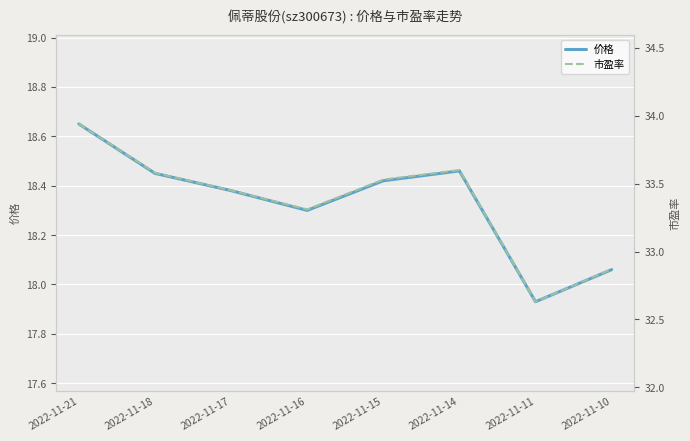

The value of 价格 at 2022-11-10 is 27.4. True or false?

False